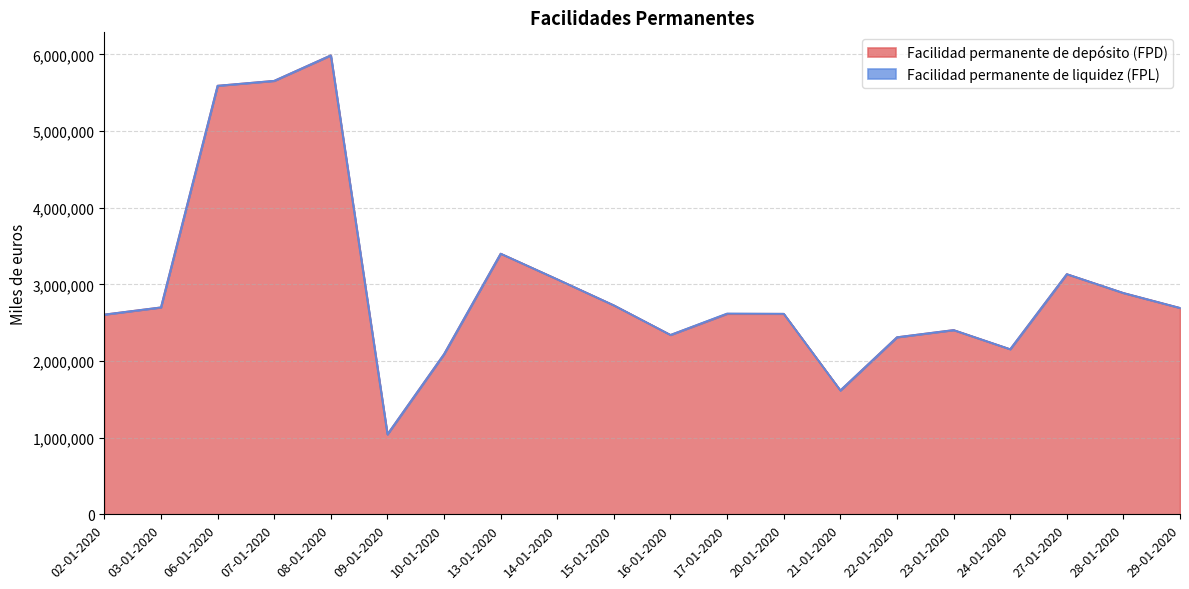

List the labels in order of value, largest first.

08-01-2020, 07-01-2020, 06-01-2020, 13-01-2020, 27-01-2020, 14-01-2020, 28-01-2020, 15-01-2020, 03-01-2020, 29-01-2020, 20-01-2020, 17-01-2020, 02-01-2020, 23-01-2020, 16-01-2020, 22-01-2020, 24-01-2020, 10-01-2020, 21-01-2020, 09-01-2020